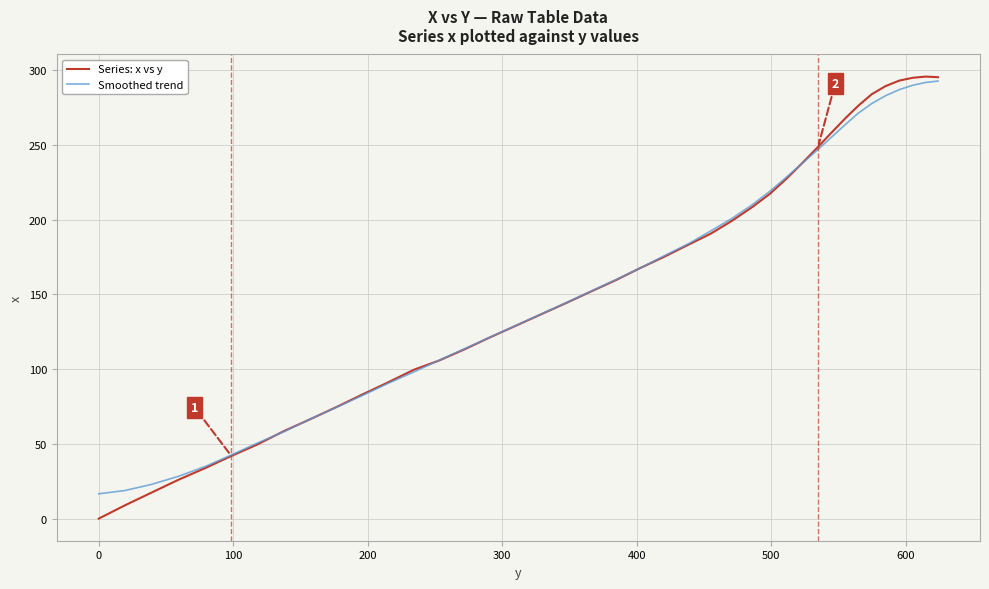

Which series has the largest range (max minus min)?

Series: x vs y